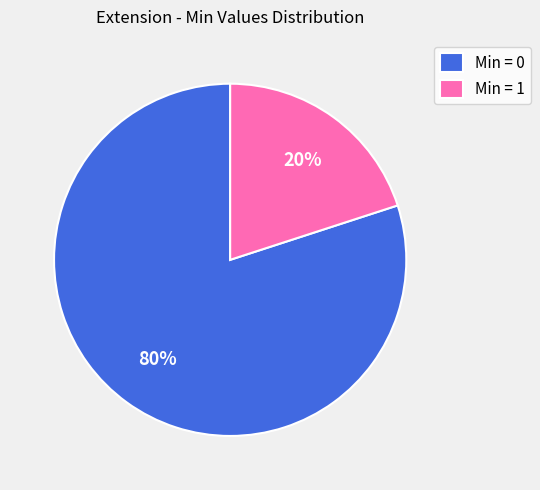

What is the largest slice in the pie chart?

Min = 0